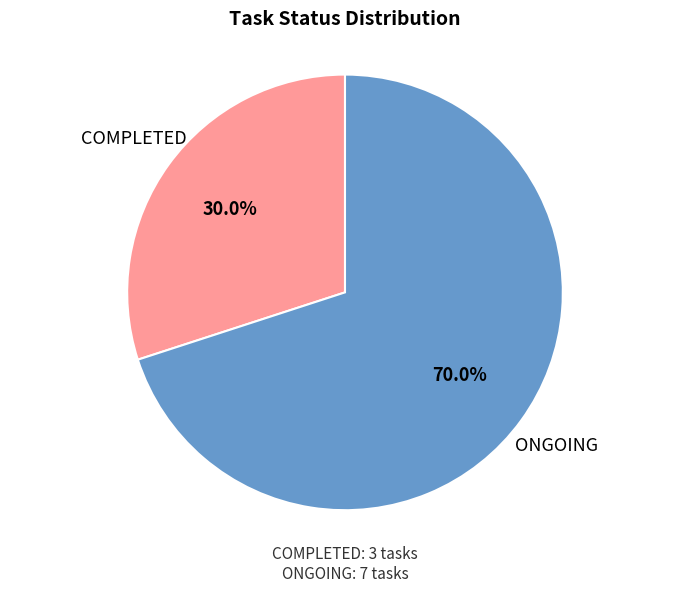

Between ONGOING and COMPLETED, which is larger?

ONGOING